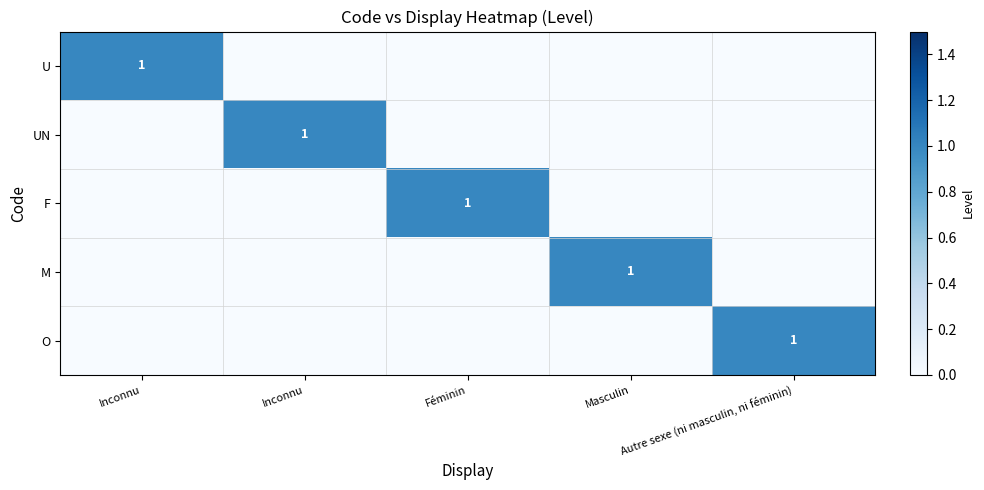

Which has a higher value, Inconnu or Autre sexe (ni masculin, ni féminin)?

Inconnu